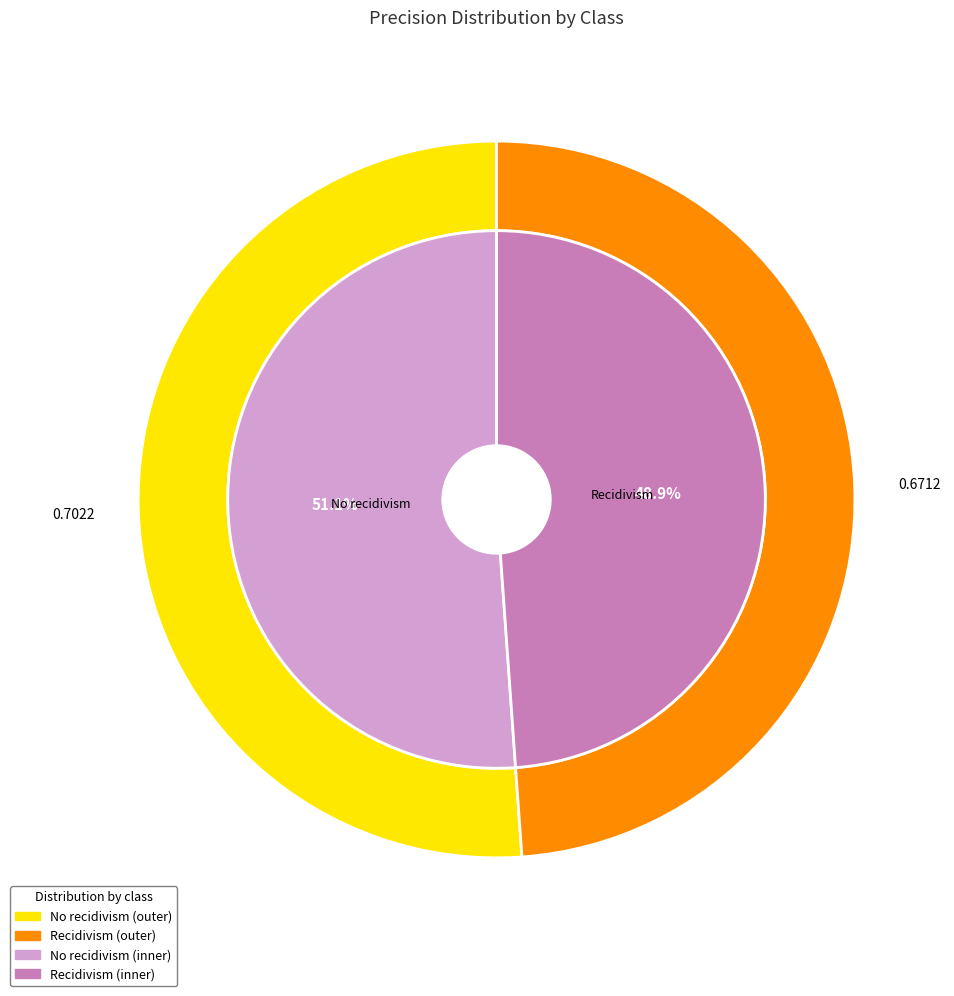

Which slice represents more than half of the pie?

No recidivism